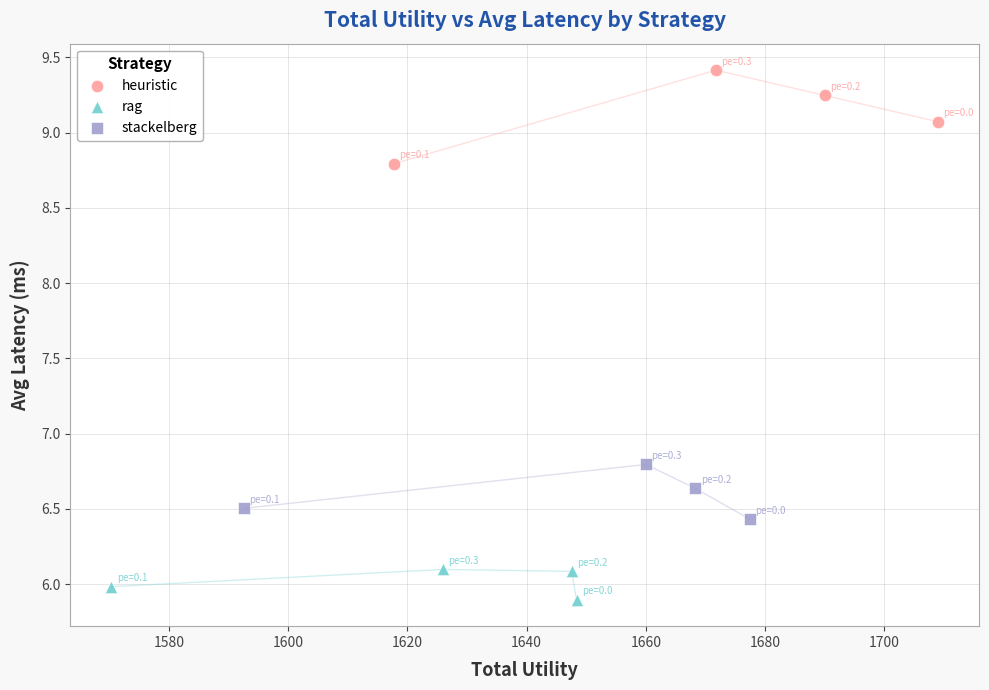

Which series has the largest Y range (max minus min)?

heuristic